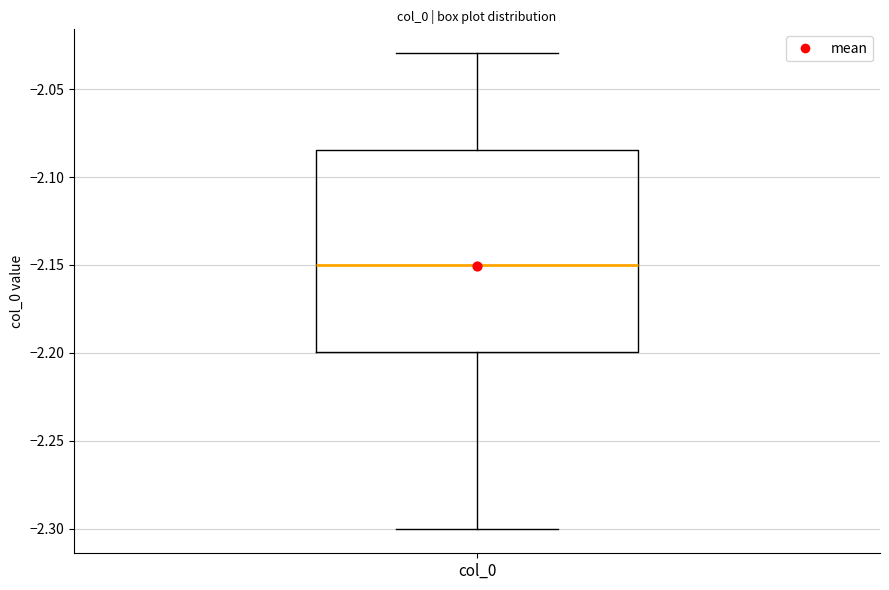

Transcribe this box plot: give where the median line is, the range the box spans, and where the two whiskers end, as read against the y-axis. The values are not printed on the chart, so give them approximately, as read against the axis.

median -2.150, box -2.200 to -2.085, whiskers -2.300 to -2.030